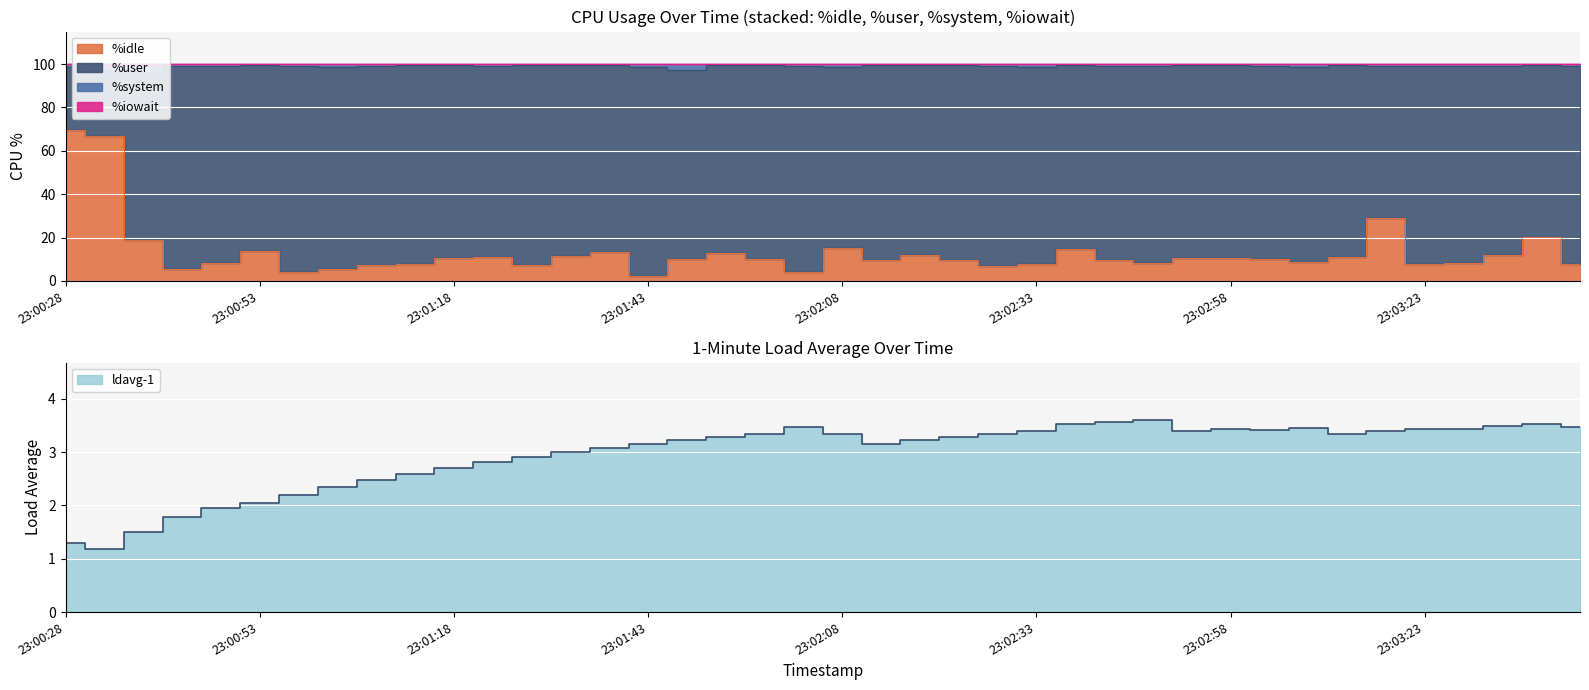

Which has a higher value, 23:03:18 or 23:02:53?

23:03:18